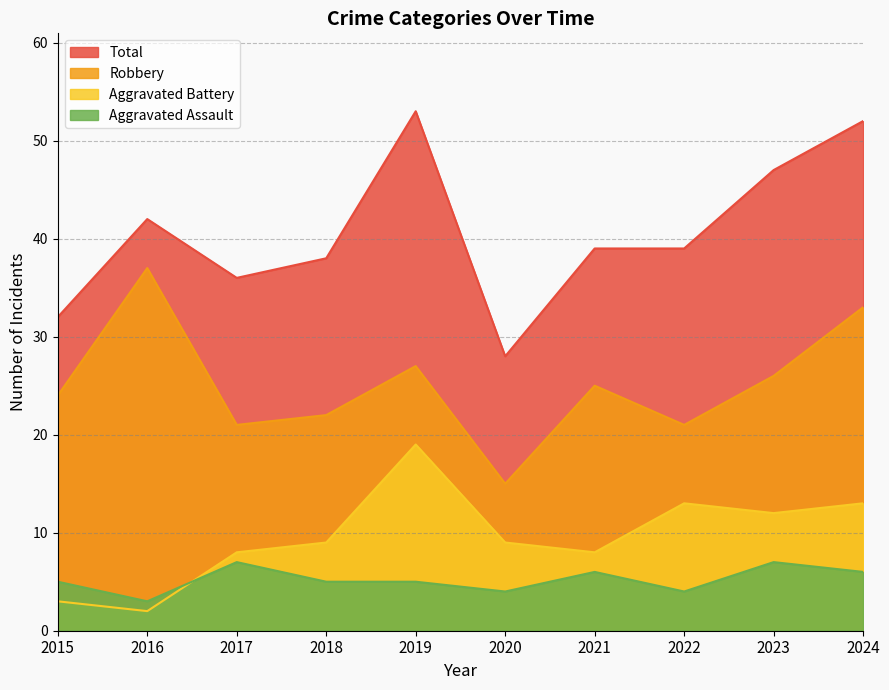

How many lines are shown in the chart?

4